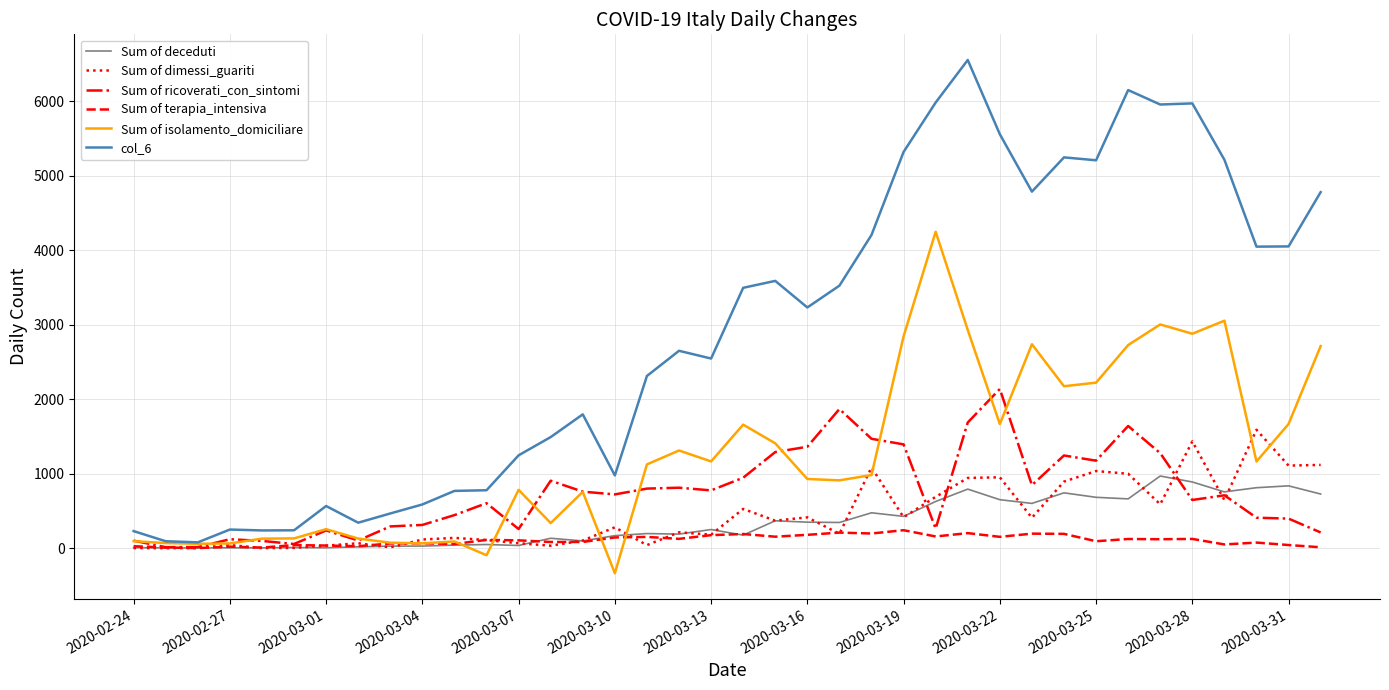

List the series in order of their peak value, lowest first.

Sum of terapia_intensiva, Sum of deceduti, Sum of dimessi_guariti, Sum of ricoverati_con_sintomi, Sum of isolamento_domiciliare, col_6